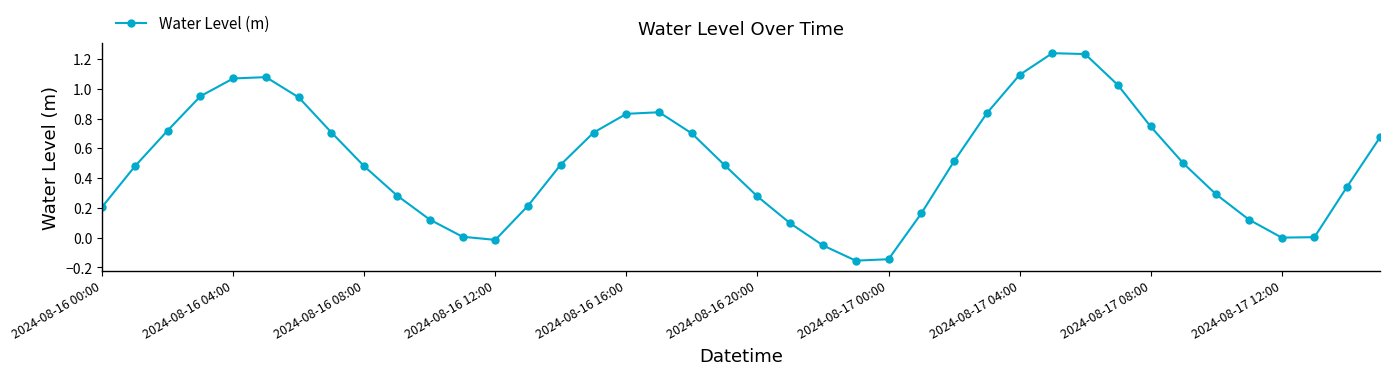

What is the difference between the maximum and minimum values?

1.4